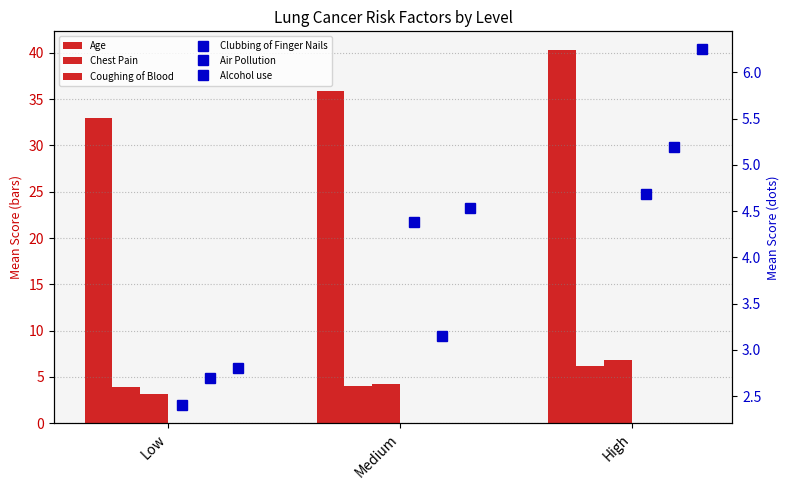

Which series has the widest spread of values?

Age